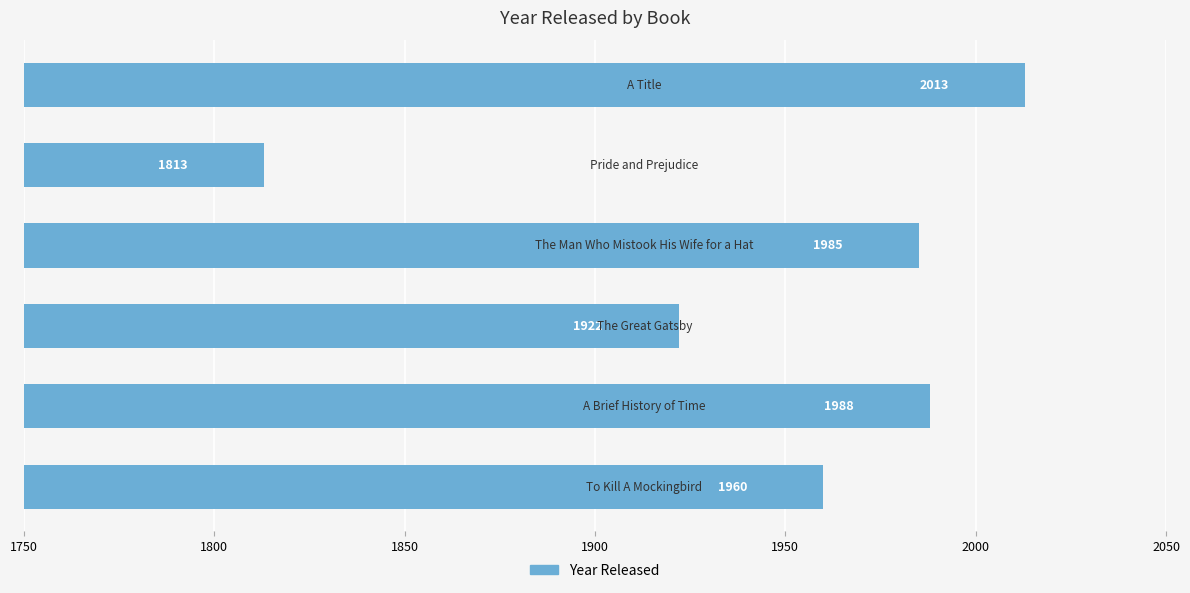

What is the difference between the maximum and minimum values?

200